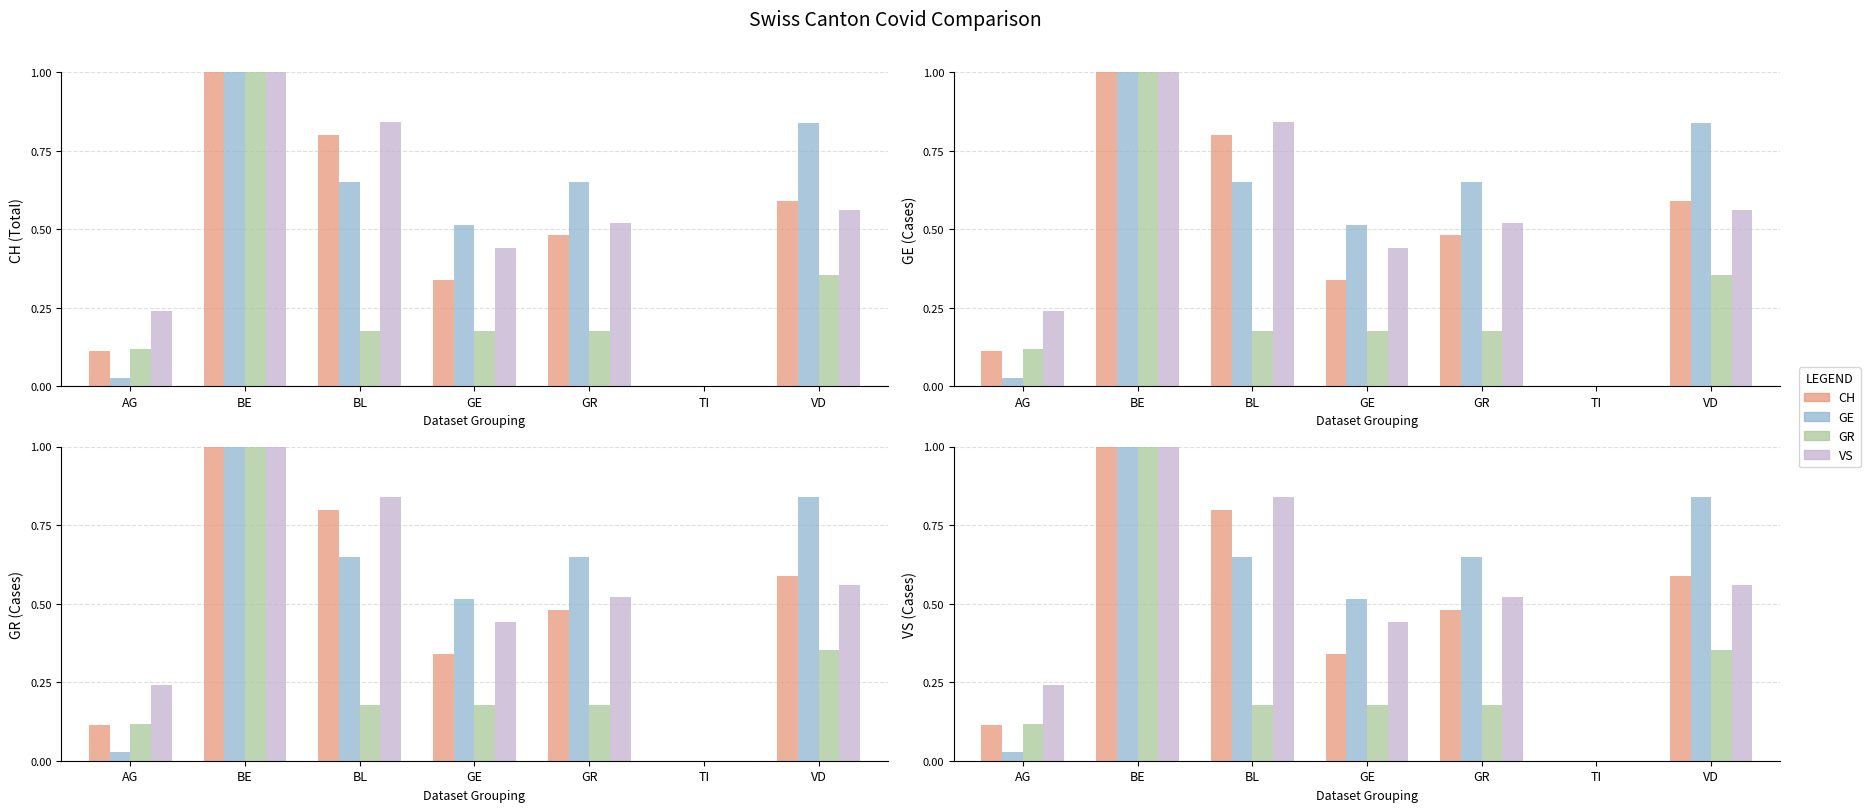

What is the label of the 1st bar from the left?

AG